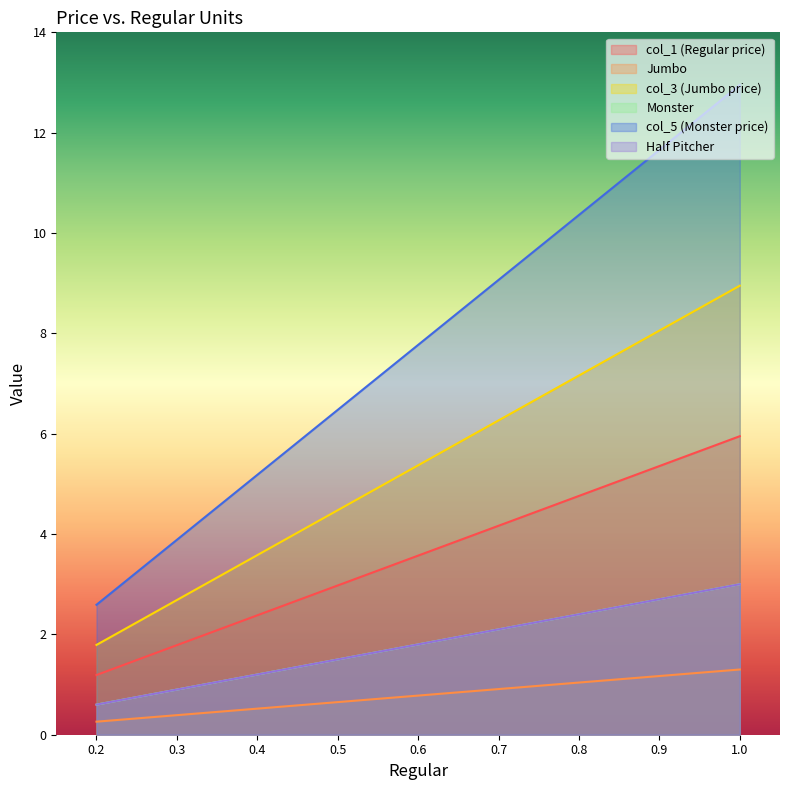

The col_1 (Regular price) series shows 3.9 at 0.3. True or false?

False